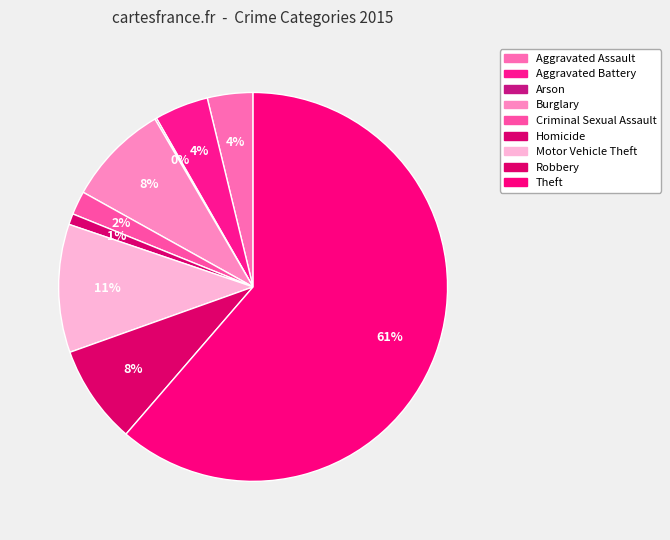

How many slices are in this pie chart?

9